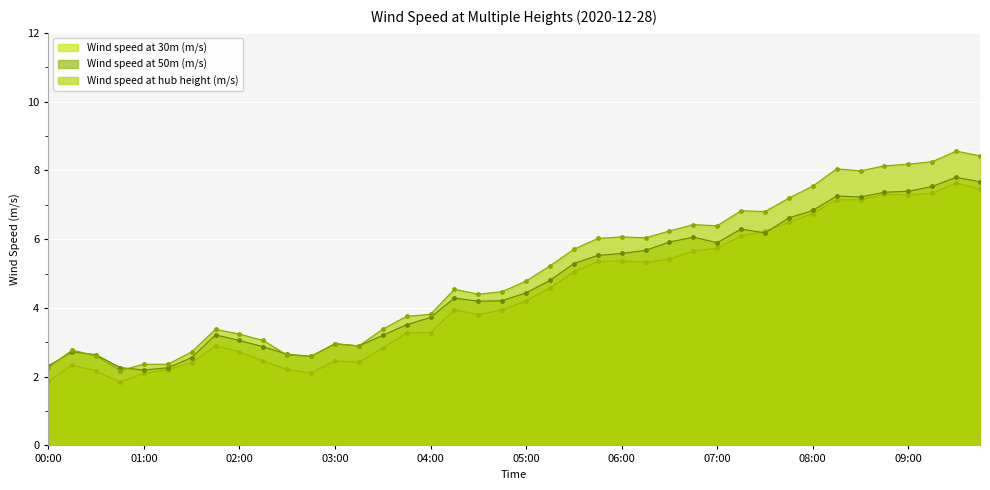

How many data points does each series have?

40